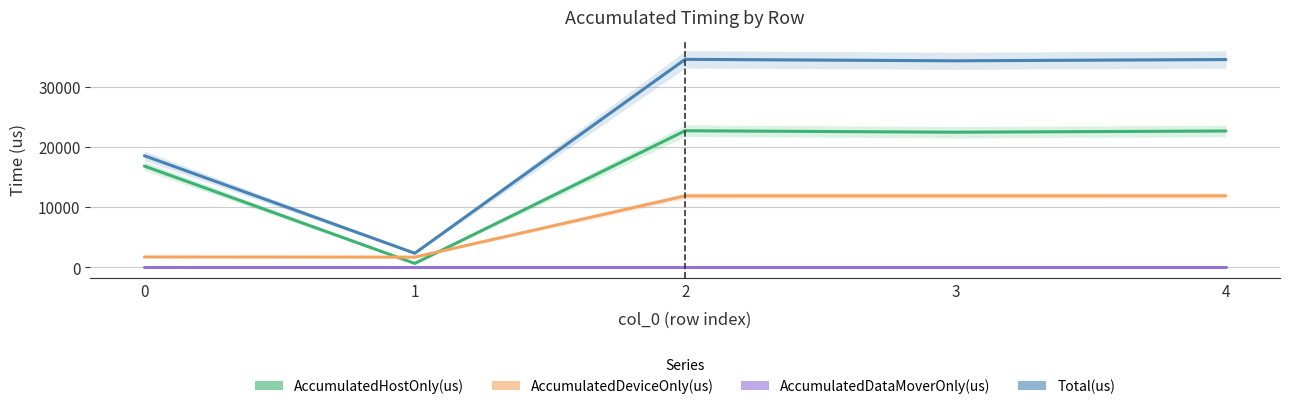

Reading left to right, list all the values displayed in this chart.

AccumulatedHostOnly(us): 0=16812.9	1=643.5	2=22681.3	3=22437.4	4=22639.4
AccumulatedDeviceOnly(us): 0=1718.1	1=1691.5	2=11857.7	3=11860.6	4=11867.6
AccumulatedDataMoverOnly(us): 0=0.0	1=0.0	2=0.0	3=0.0	4=0.0
Total(us): 0=18531.0	1=2335.0	2=34539.0	3=34298.0	4=34507.0